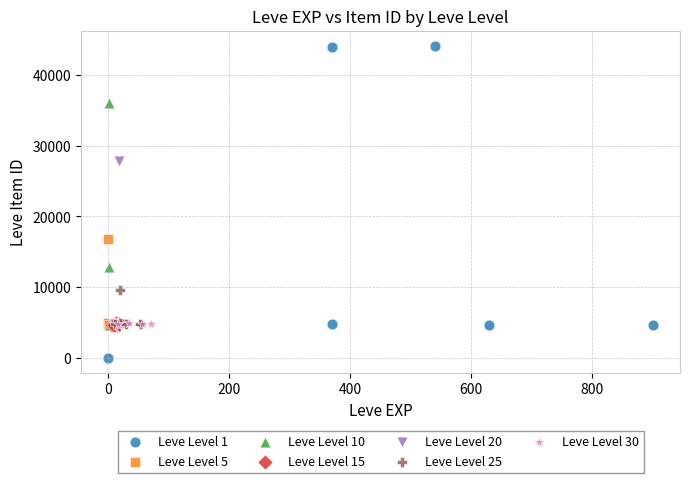

Which series contains the lowest Y value?

Leve Level 1